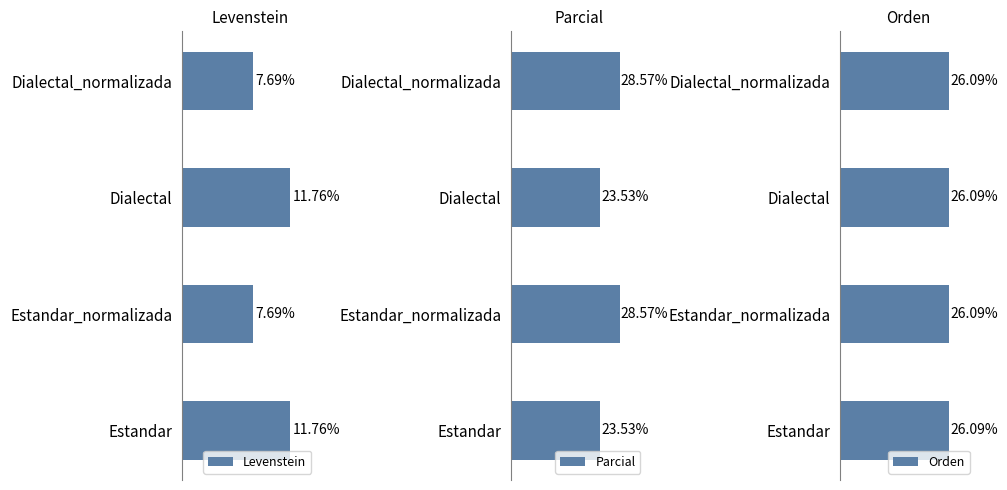

The Parcial series shows 38.6 at Estandar. True or false?

False